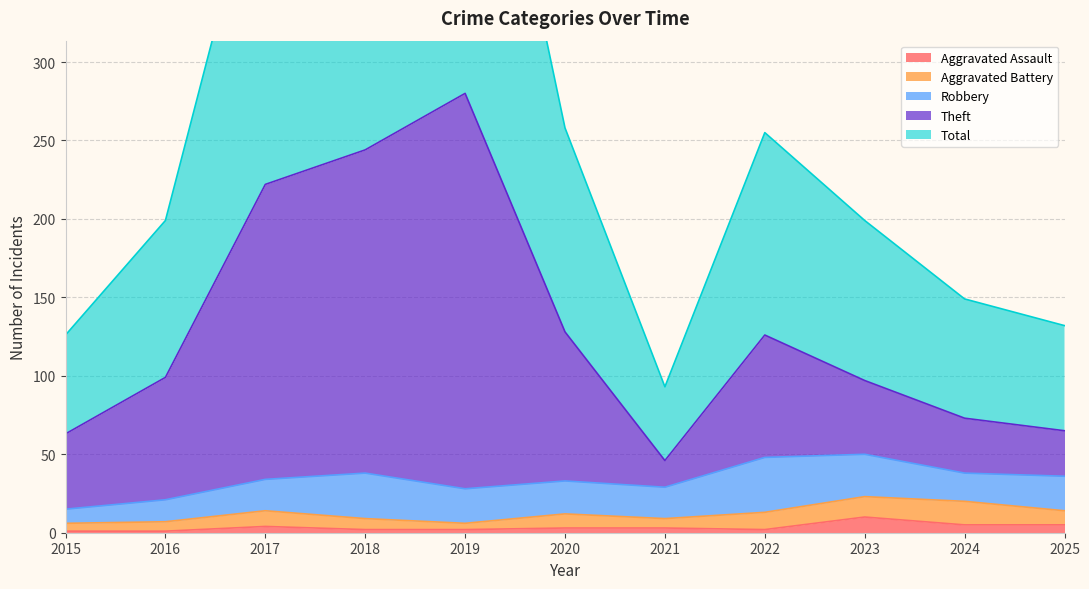

Between 2022 and 2025, which series saw the biggest shift?

Total